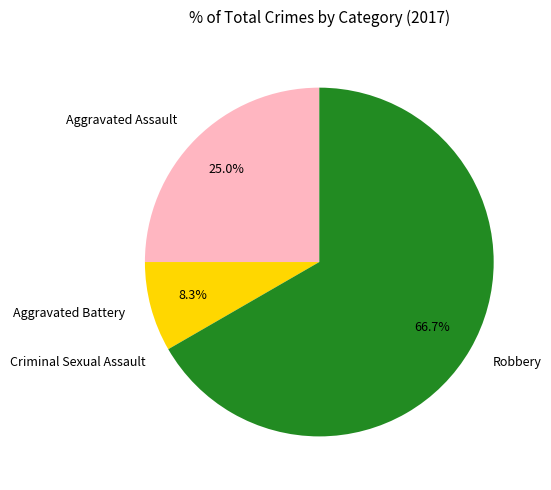

To the nearest percent, what is the difference between the Aggravated Assault and Aggravated Battery slice percentages?

17%